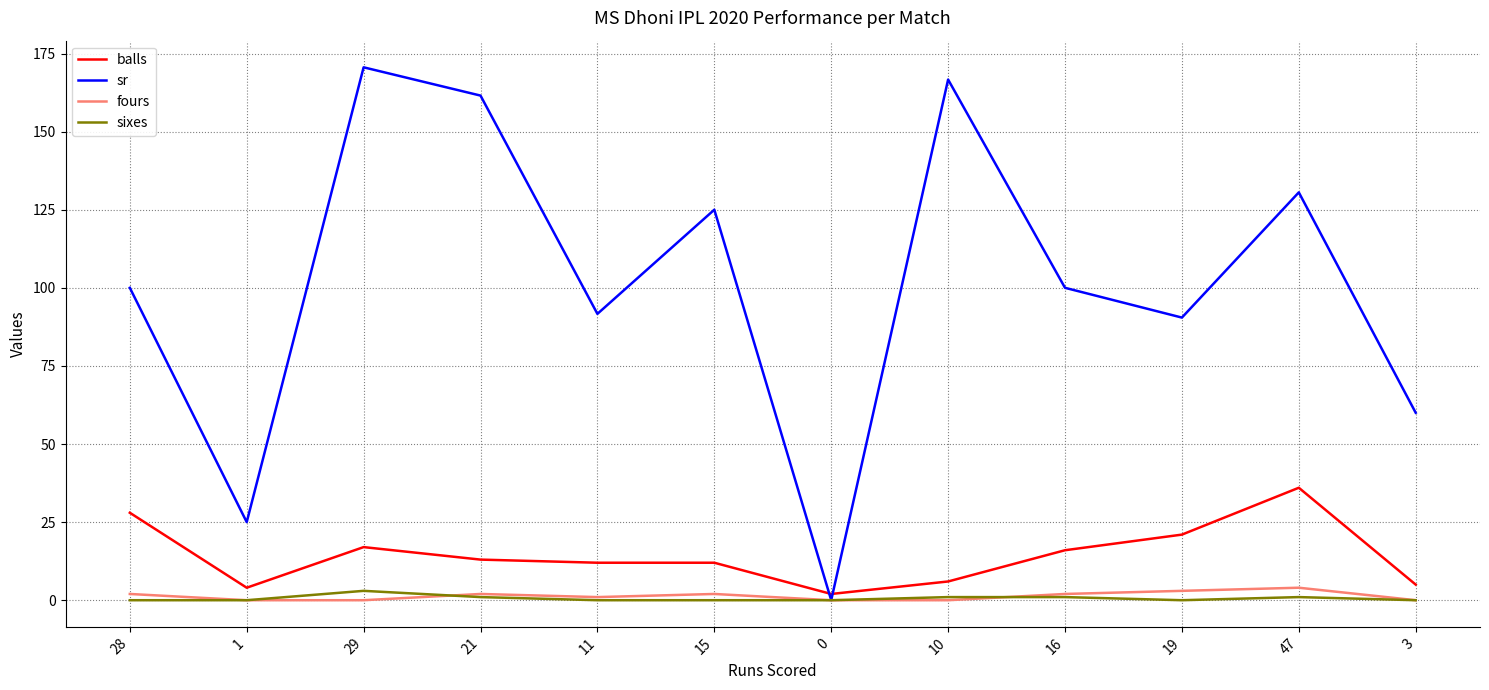

Which series changed the most between 28 and 47?

sr